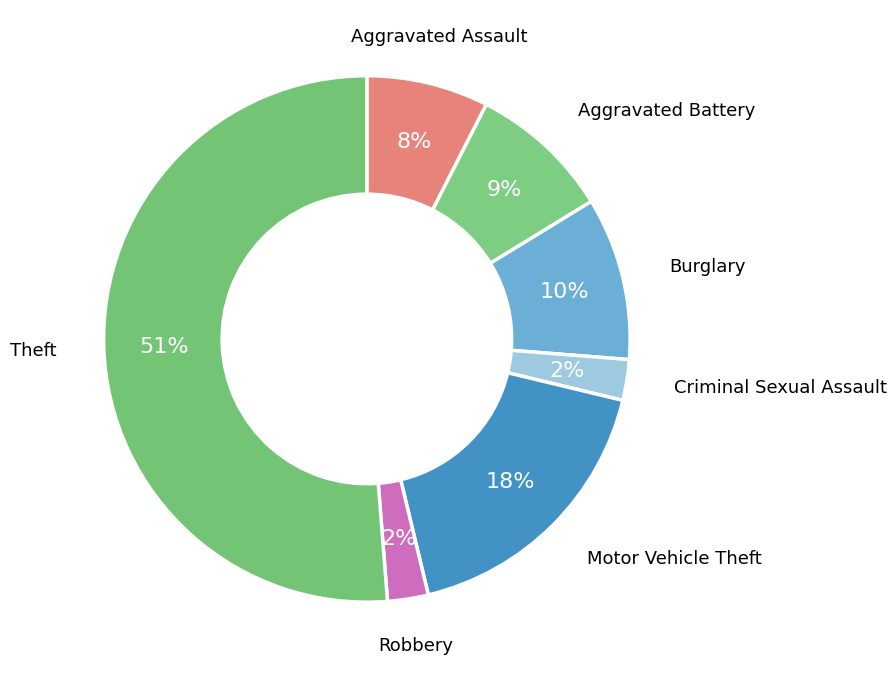

Which slice is the largest?

Theft